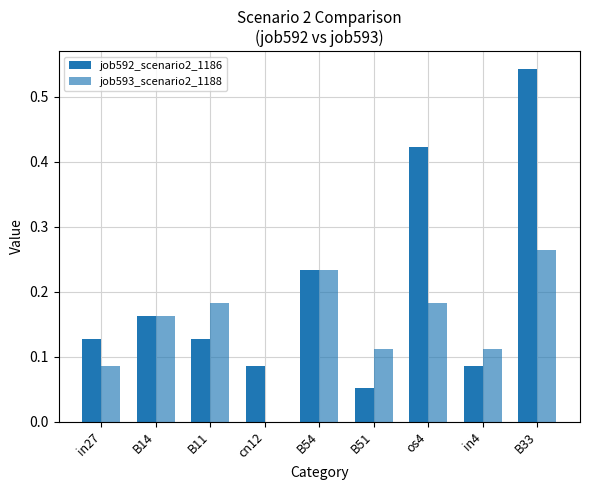

The job592_scenario2_1186 series shows 0.1 at B54. True or false?

False